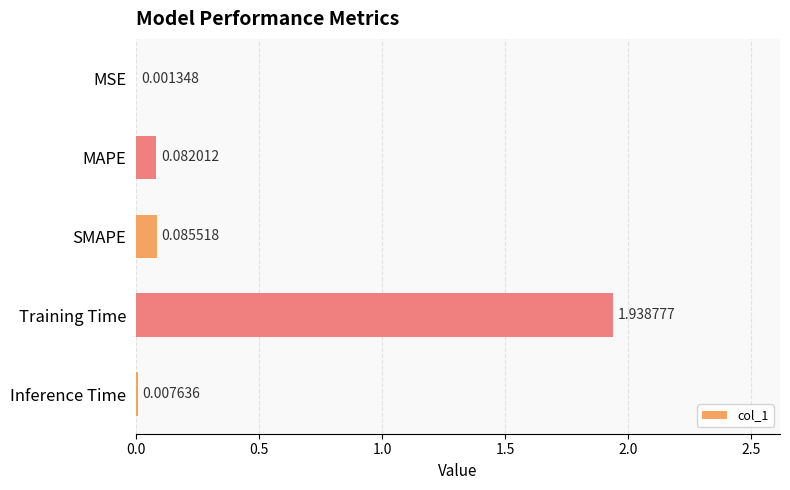

What is the sum of all values?

2.1